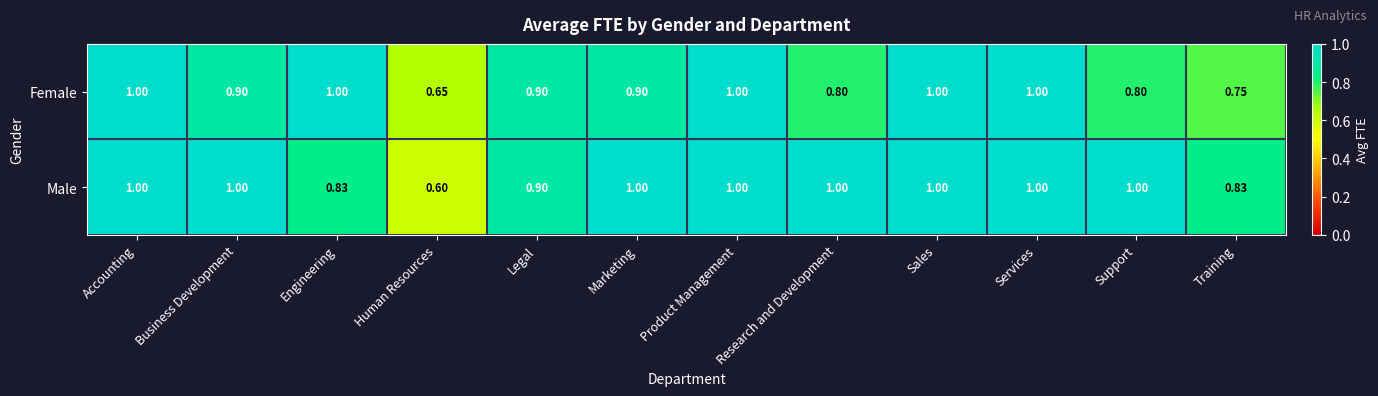

Which category has the lowest value in the Female series?

Human Resources